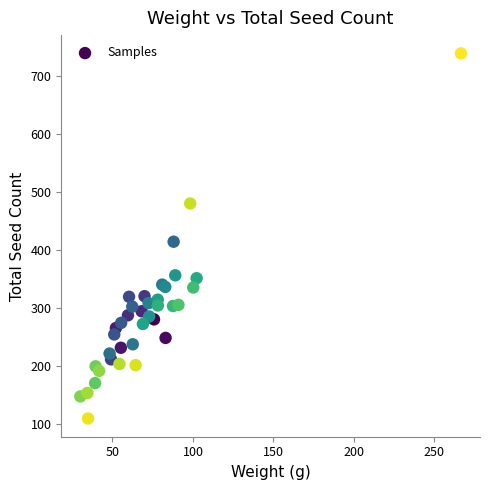

What Y value in the scatter plot is closest to 424?

414